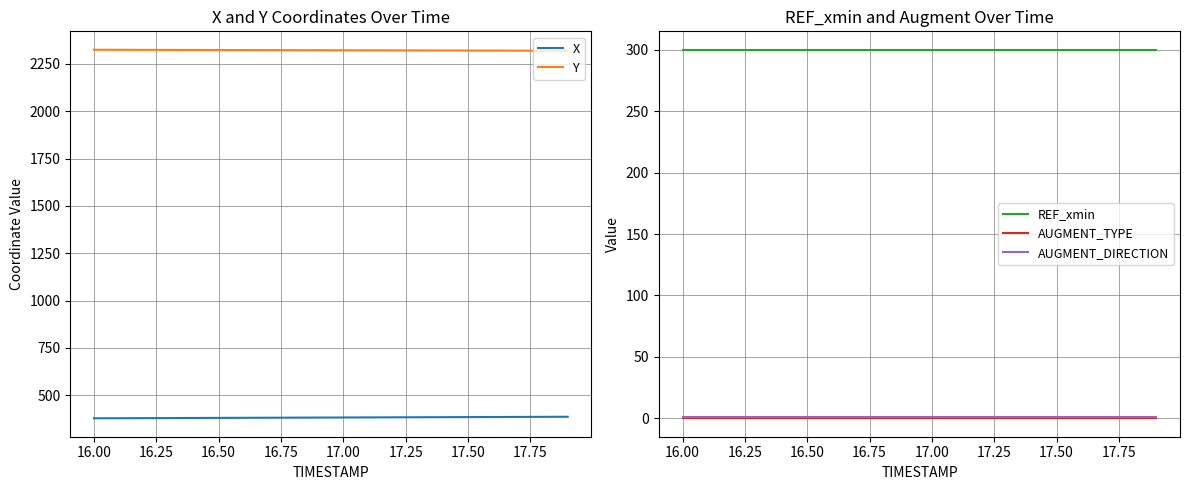

What is the maximum value for REF_xmin?

300